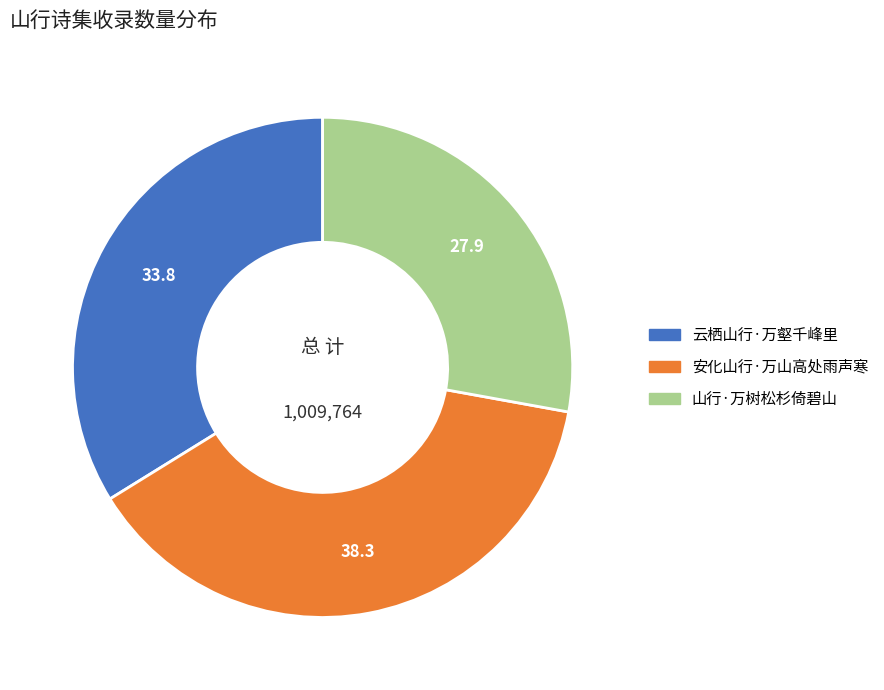

How many slices are in this pie chart?

3